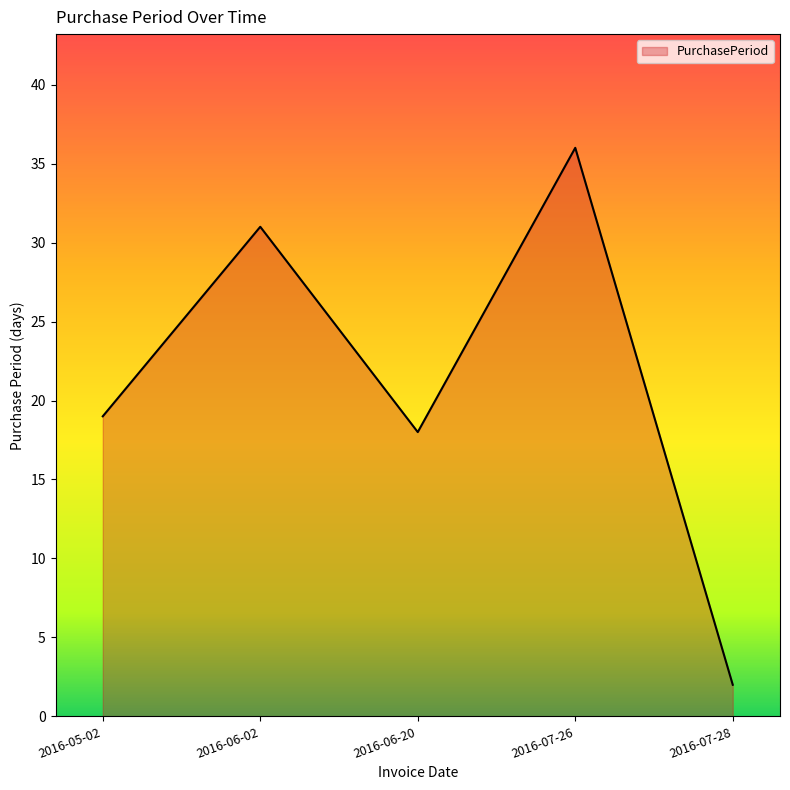

Reading right to left, list all the values displayed in this chart.

2016-07-28=2	2016-07-26=36	2016-06-20=18	2016-06-02=31	2016-05-02=19